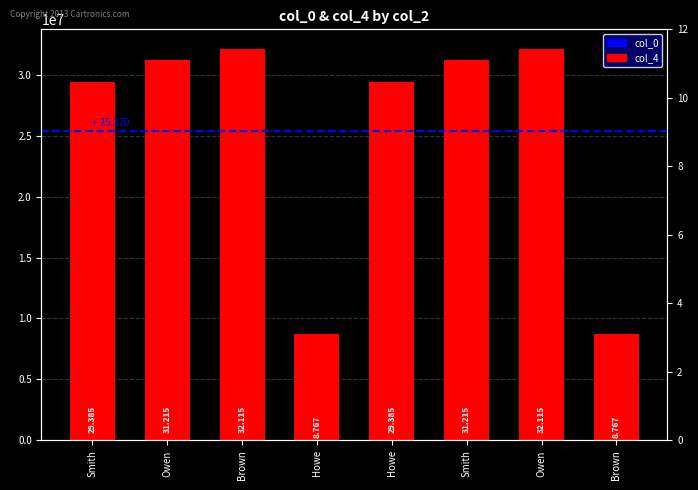

Is it true that col_0 equals 5 at Brown?

False